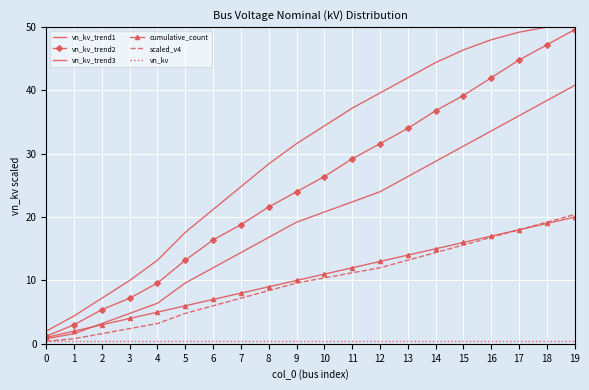

True or false: scaled_v4 has a value of 6.2 at 14.

False